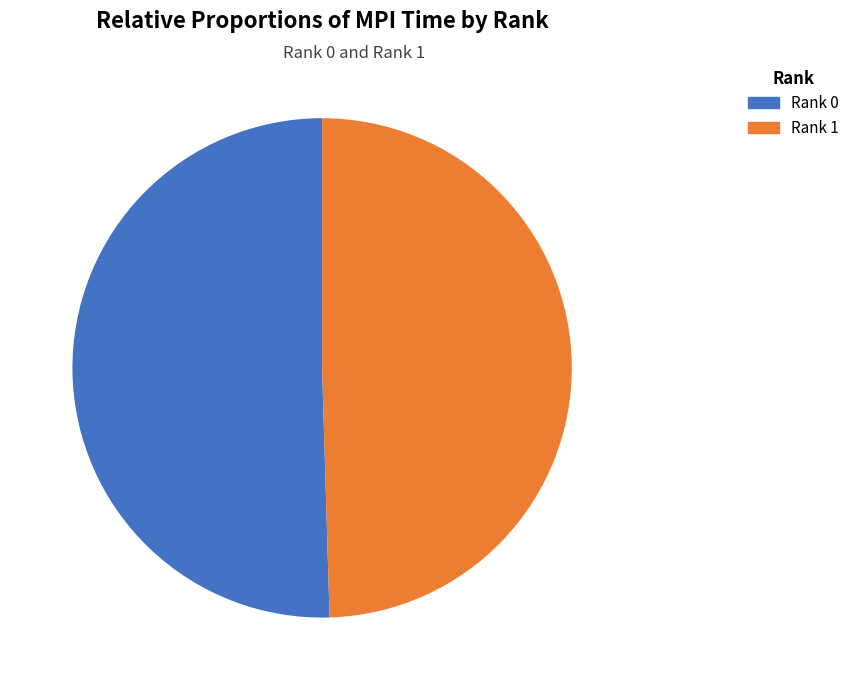

Rank the categories by value from lowest to highest.

Rank 1, Rank 0